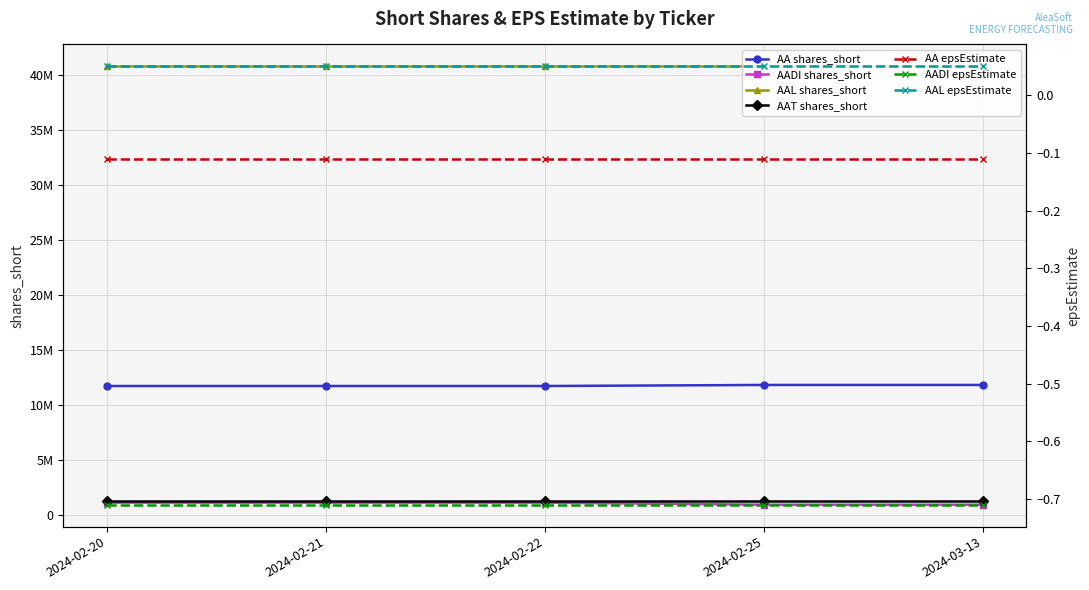

What is the label of the 4th point from the right?

2024-02-21